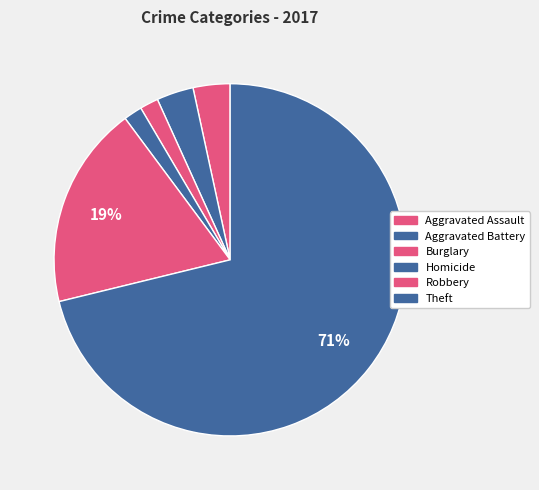

Do Aggravated Assault and Aggravated Battery together represent more than half of the pie?

No